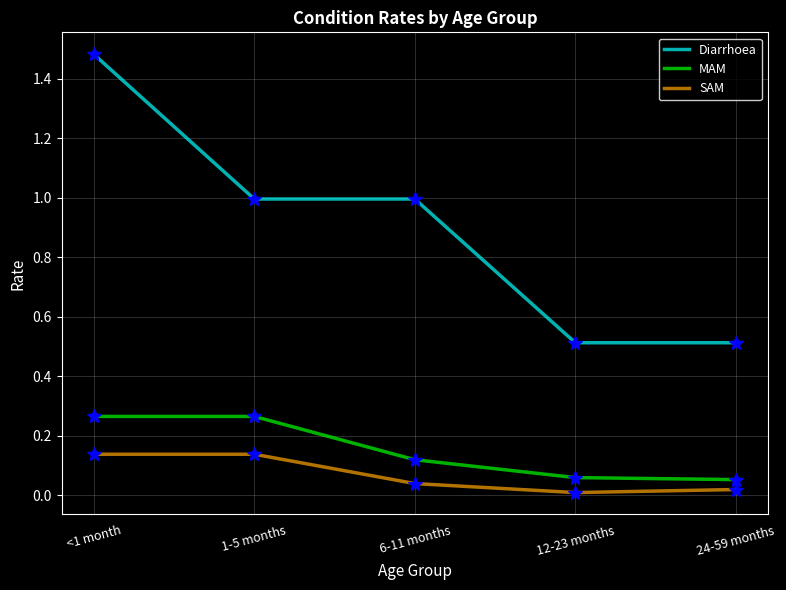

Which label corresponds to the largest value in the chart?

<1 month